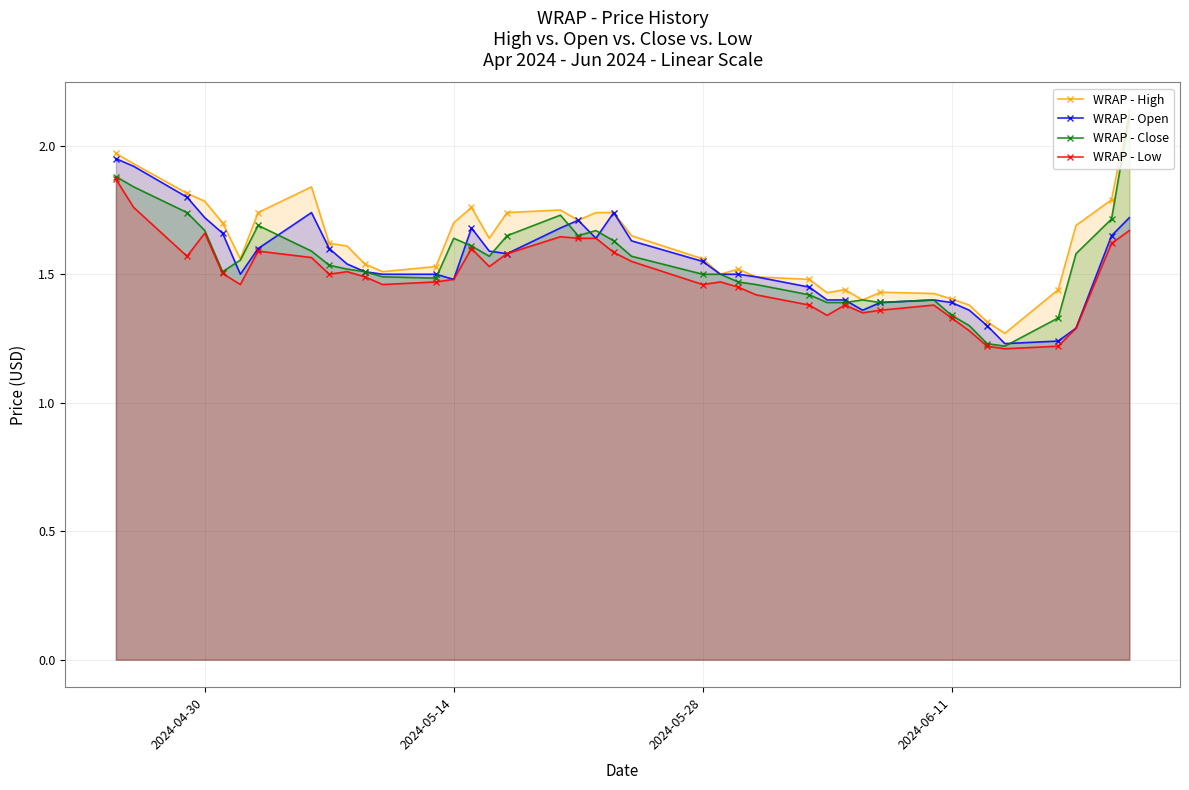

True or false: WRAP - Open has more than 0 interior local peaks.

True